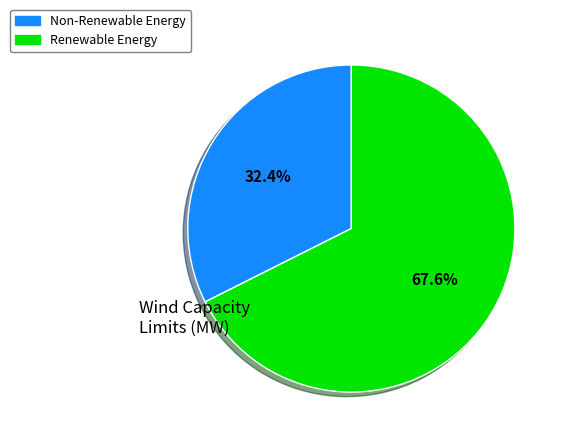

Does any single category account for the majority?

Yes